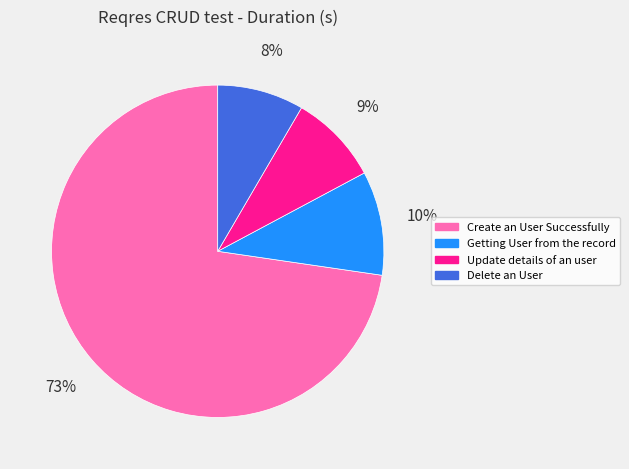

To the nearest percent, what is the difference between the Update details of an user and Getting User from the record slice percentages?

1%